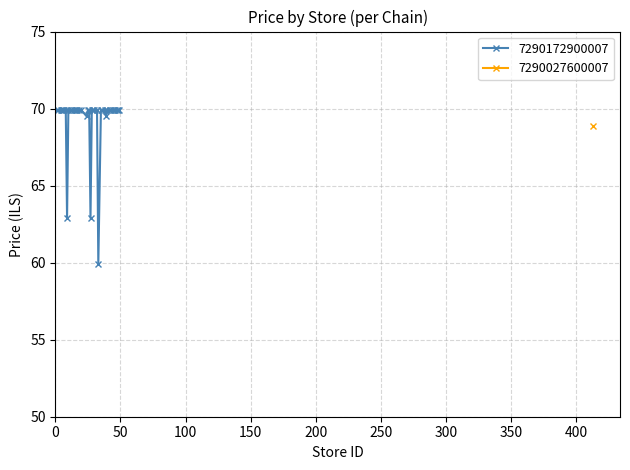

What is the value of the 7290172900007 point at the 33rd from the left?

69.9